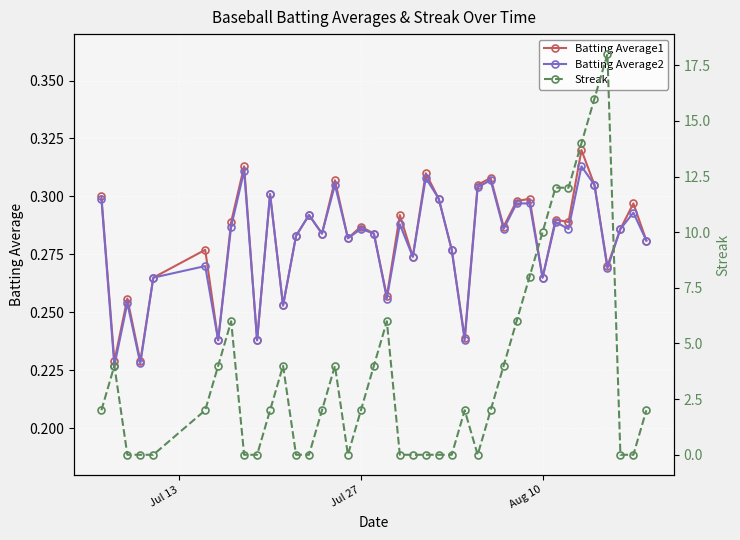

True or false: Batting Average1 has more than 0 points higher than both neighbors.

True